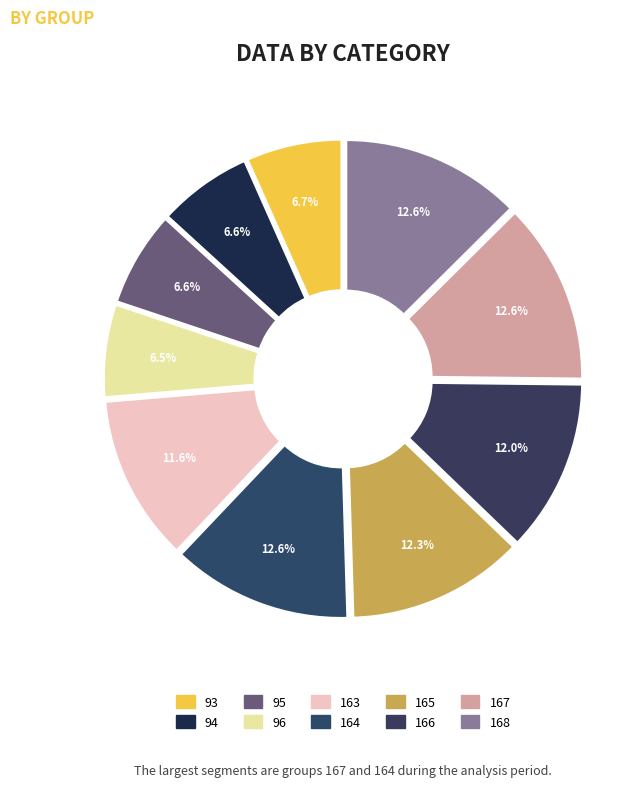

Which slice is the smallest?

96